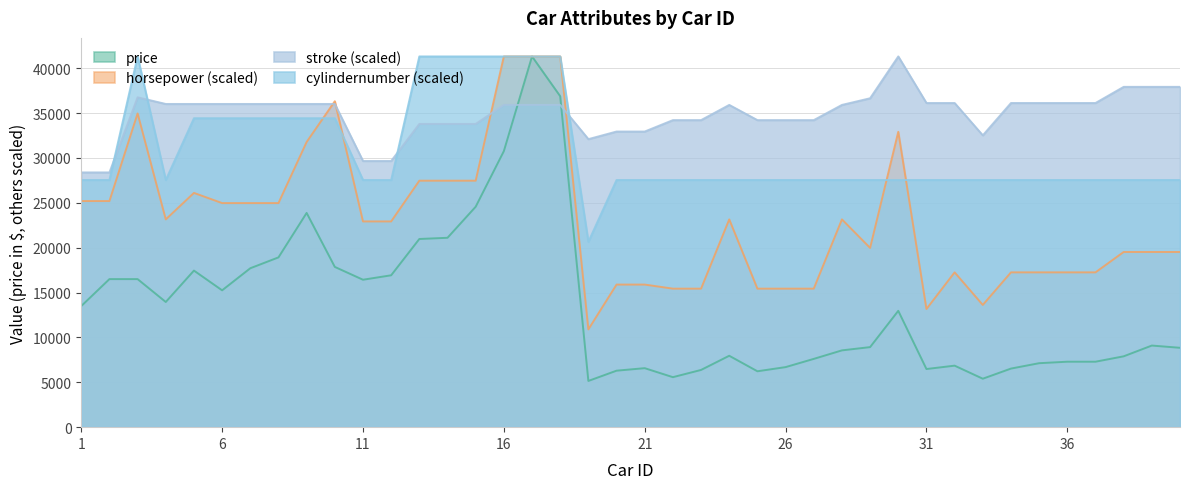

What is the value of the cylindernumber point at the 30th from the left?

27543.3